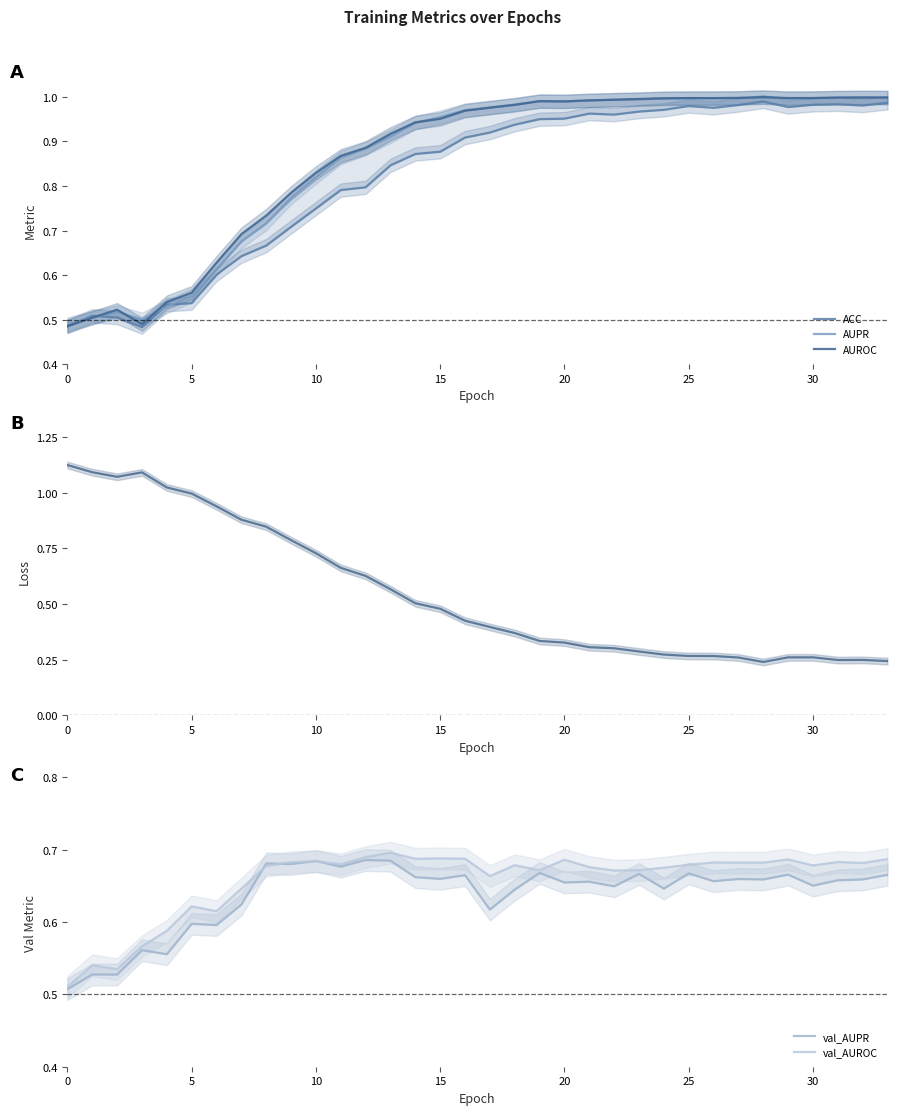

What is the average value of the val_AUROC series?

0.7